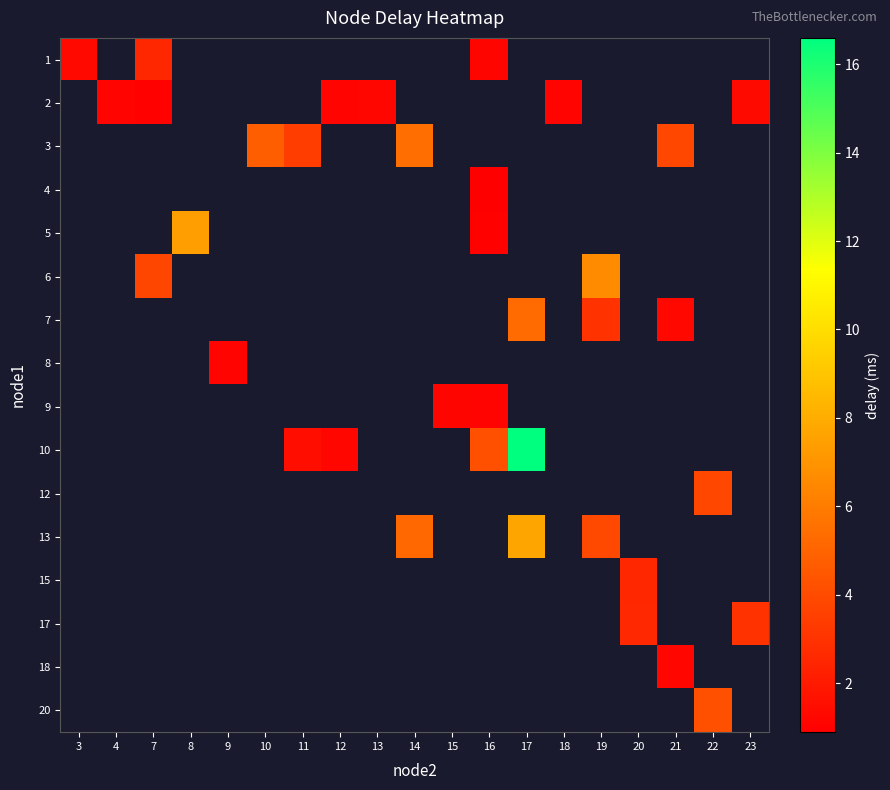

Which category has the lowest value across all series?

16